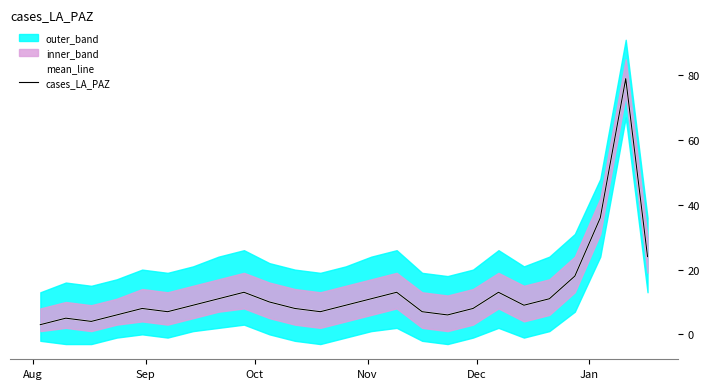

Which category has the lowest value across all series?

Aug